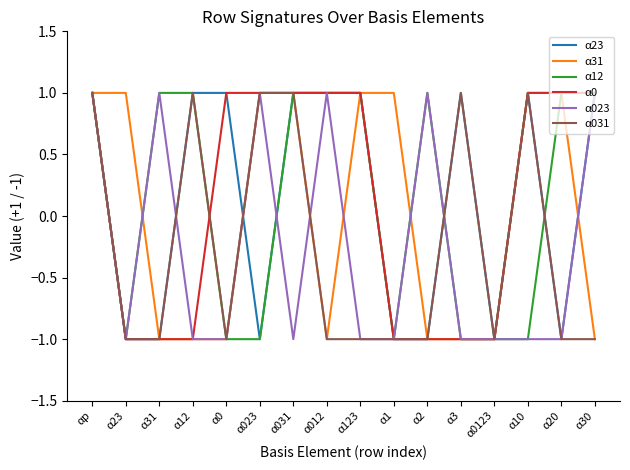

How many categories are shown in the chart?

16